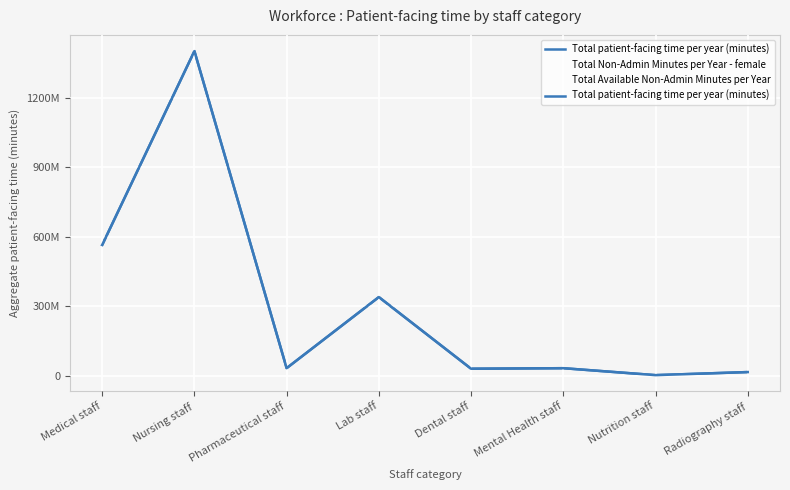

How many values are below 33606104?

4